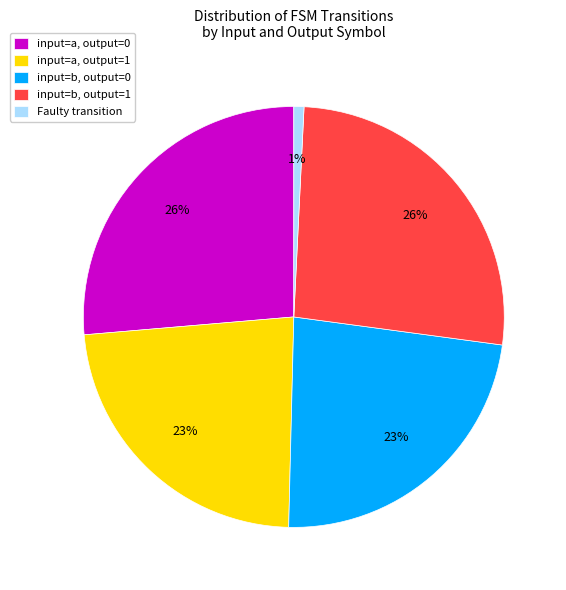

Which category has the smallest portion of the pie?

Faulty transition